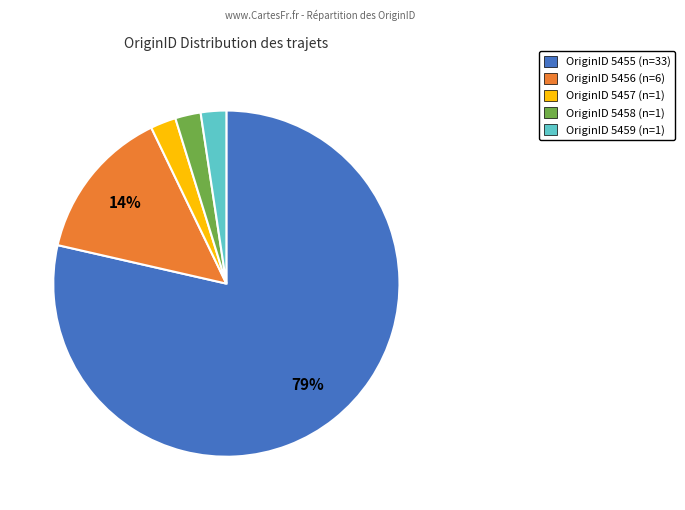

Is there a majority slice in this chart?

Yes